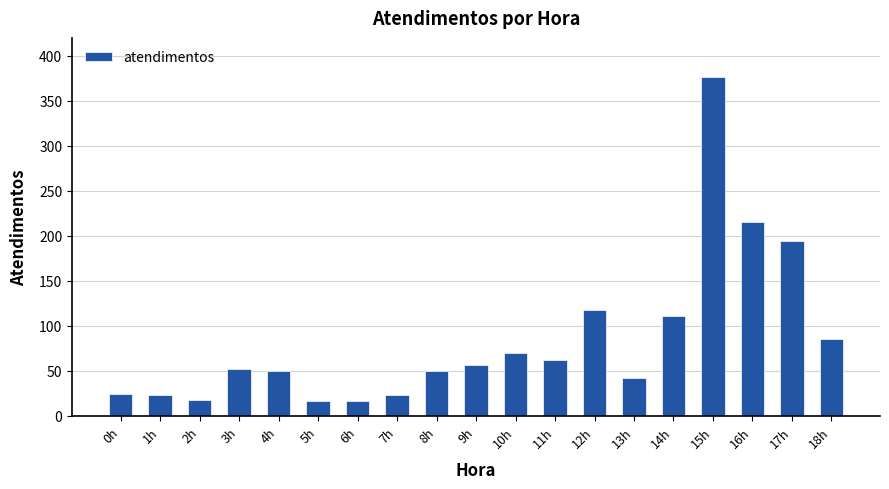

Where is the data nearest to the value 196?

17h